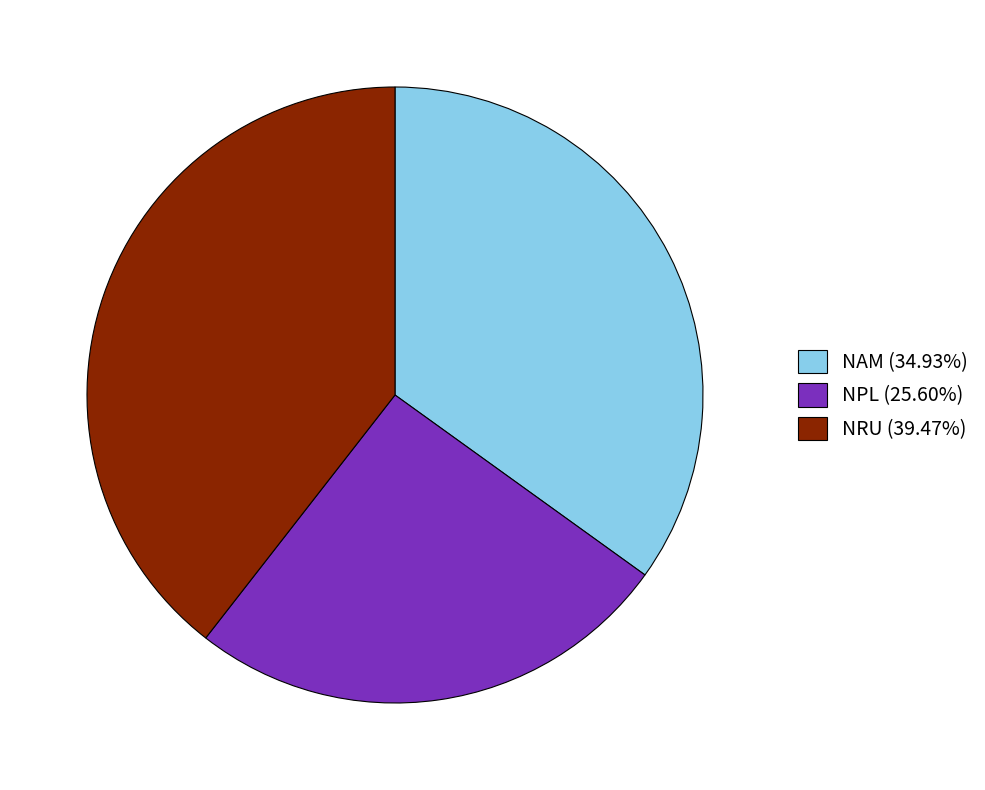

How many slices are in this pie chart?

3